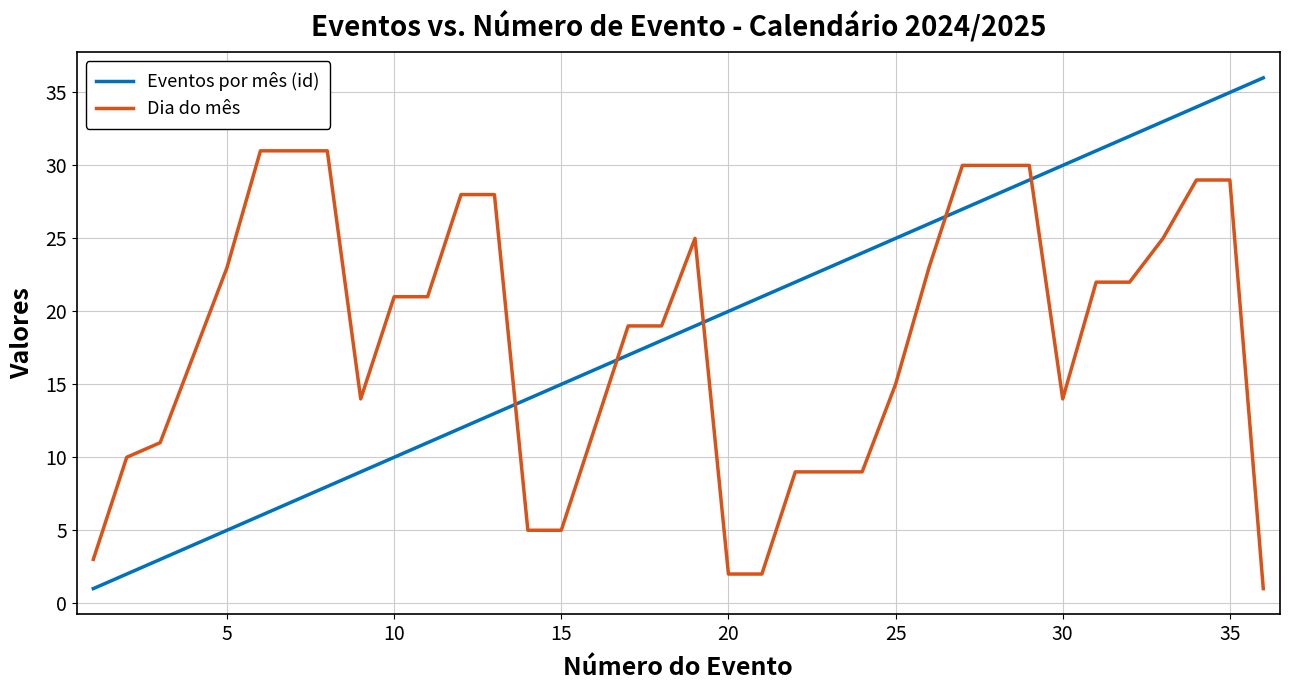

Which series has the largest range (max minus min)?

Eventos por mês (id)